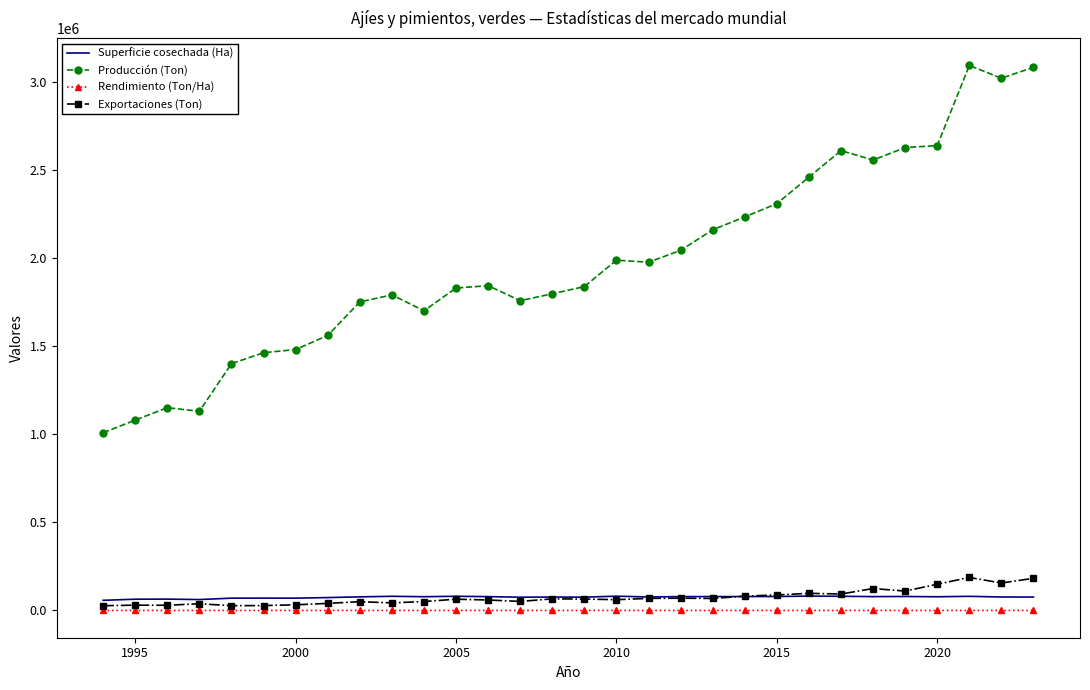

True or false: Rendimiento (Ton/Ha) has more than 0 interior local peaks.

True